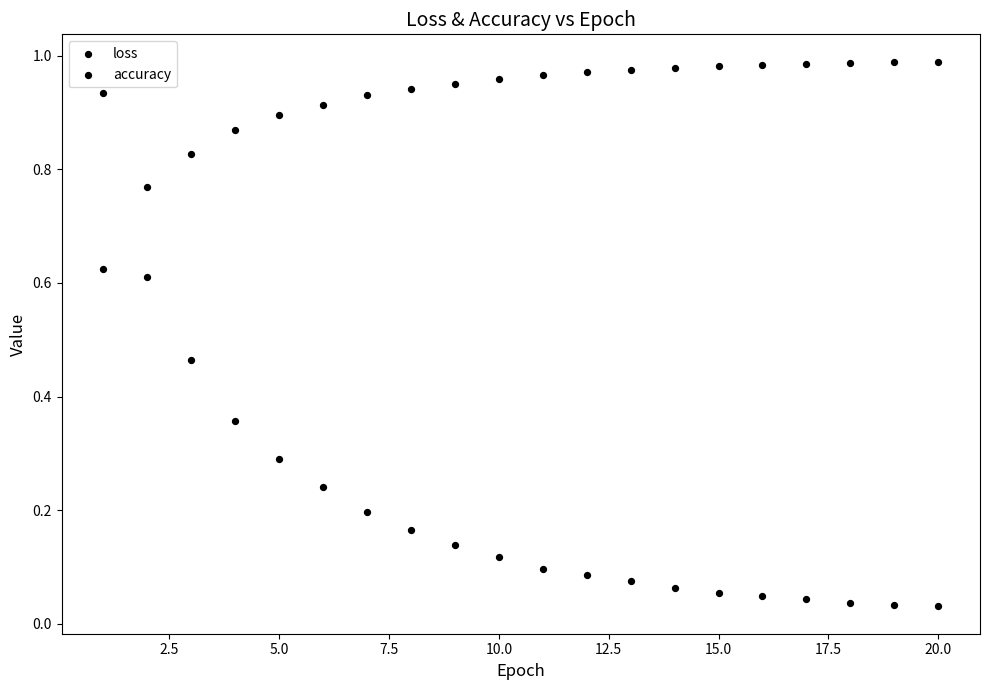

How many points are shown in the scatter plot?

40